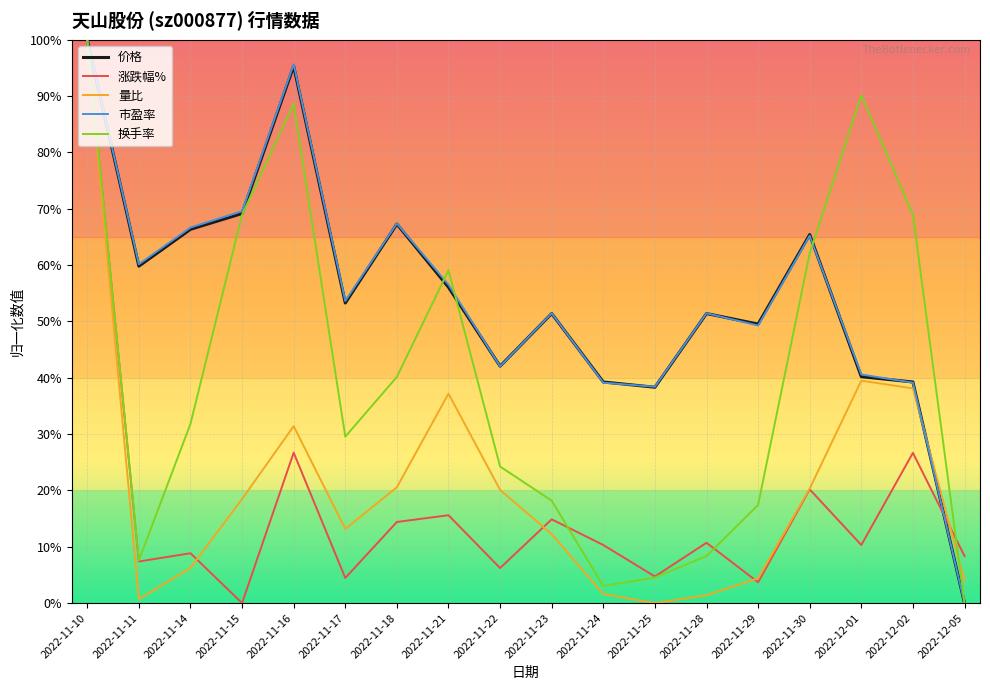

List the labels in order of 涨跌幅% value, largest first.

2022-11-10, 2022-11-16, 2022-12-02, 2022-11-30, 2022-11-21, 2022-11-23, 2022-11-18, 2022-11-28, 2022-11-24, 2022-12-01, 2022-11-14, 2022-12-05, 2022-11-11, 2022-11-22, 2022-11-25, 2022-11-17, 2022-11-29, 2022-11-15